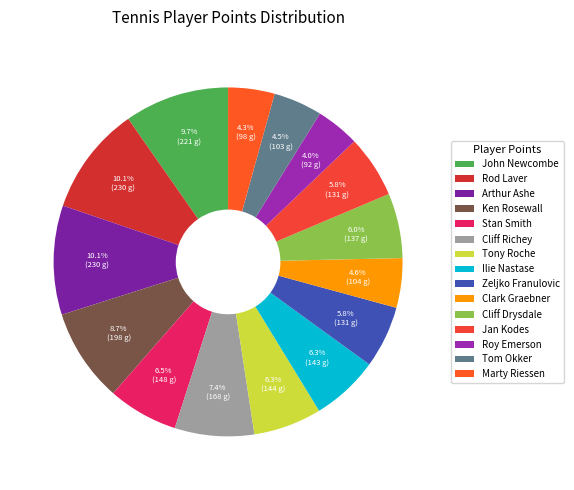

Rank the categories by value from lowest to highest.

Roy Emerson, Marty Riessen, Tom Okker, Clark Graebner, Zeljko Franulovic, Jan Kodes, Cliff Drysdale, Ilie Nastase, Tony Roche, Stan Smith, Cliff Richey, Ken Rosewall, John Newcombe, Rod Laver, Arthur Ashe